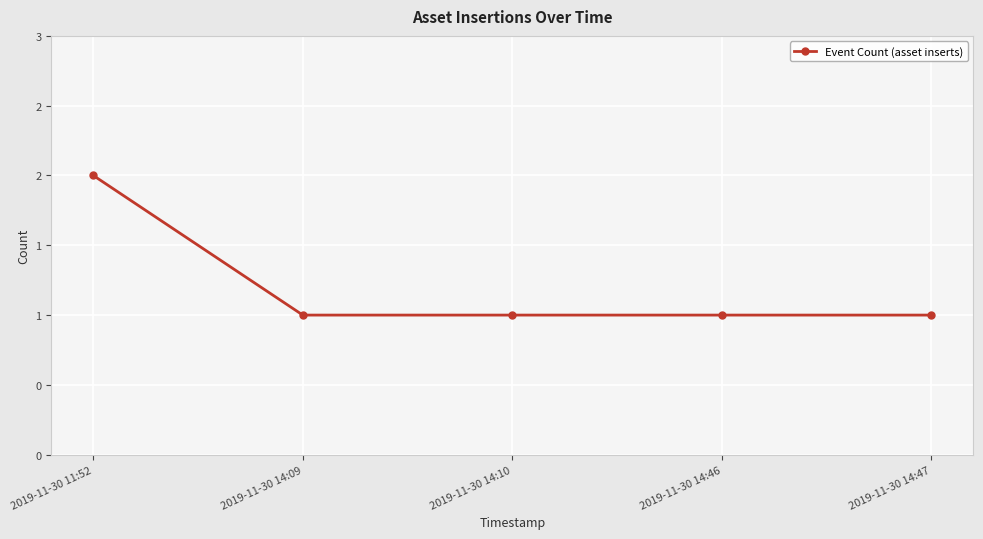

Is this an area chart (filled region under the line)?

No